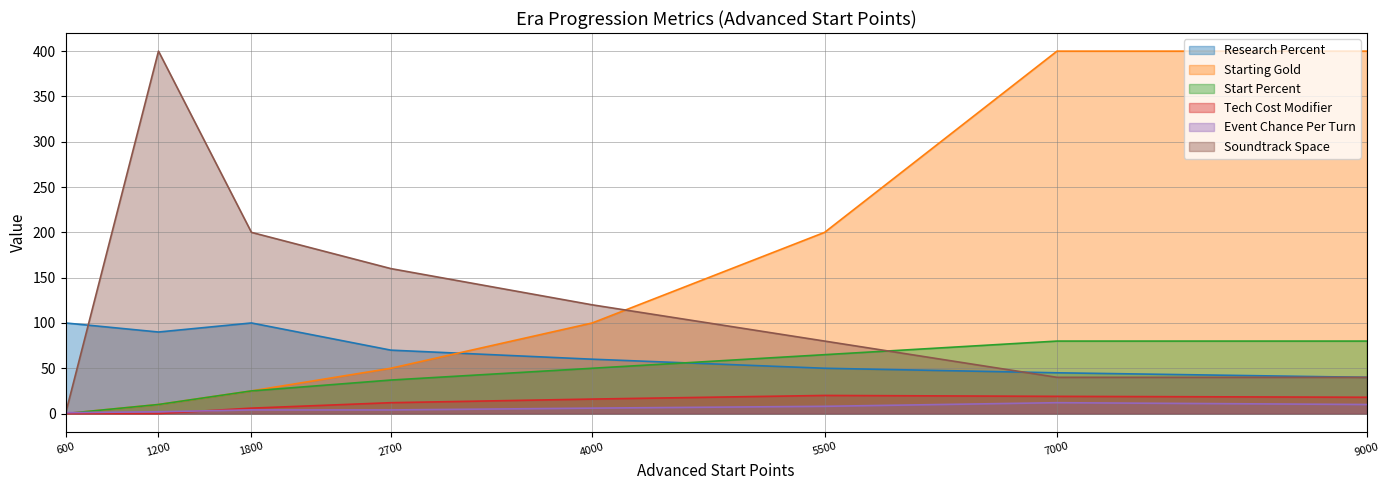

What is the approximate value of Event Chance Per Turn at 7000, to the nearest 5?

10